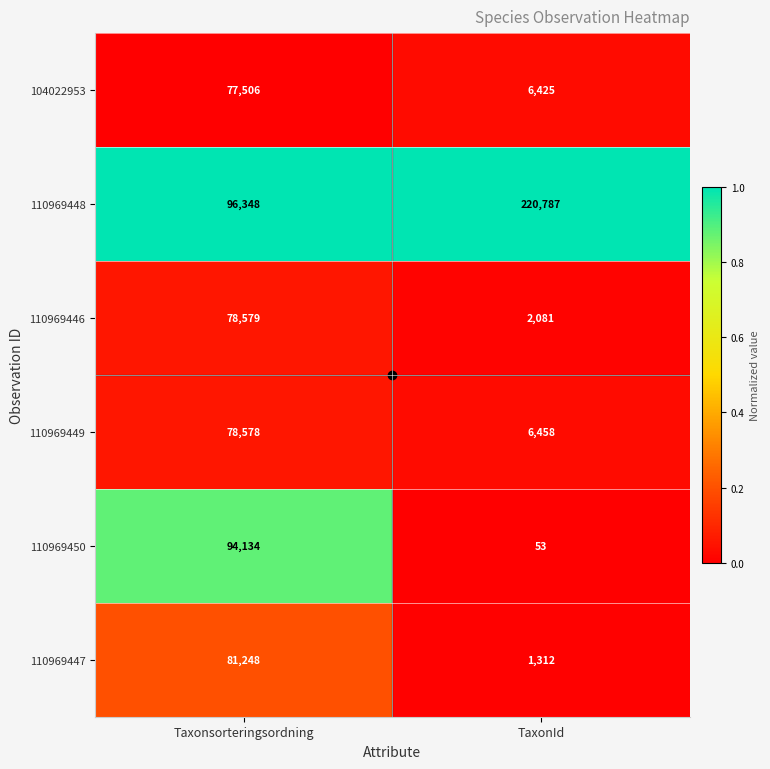

What is the difference between the maximum and minimum values in the 110969446 series?

76498